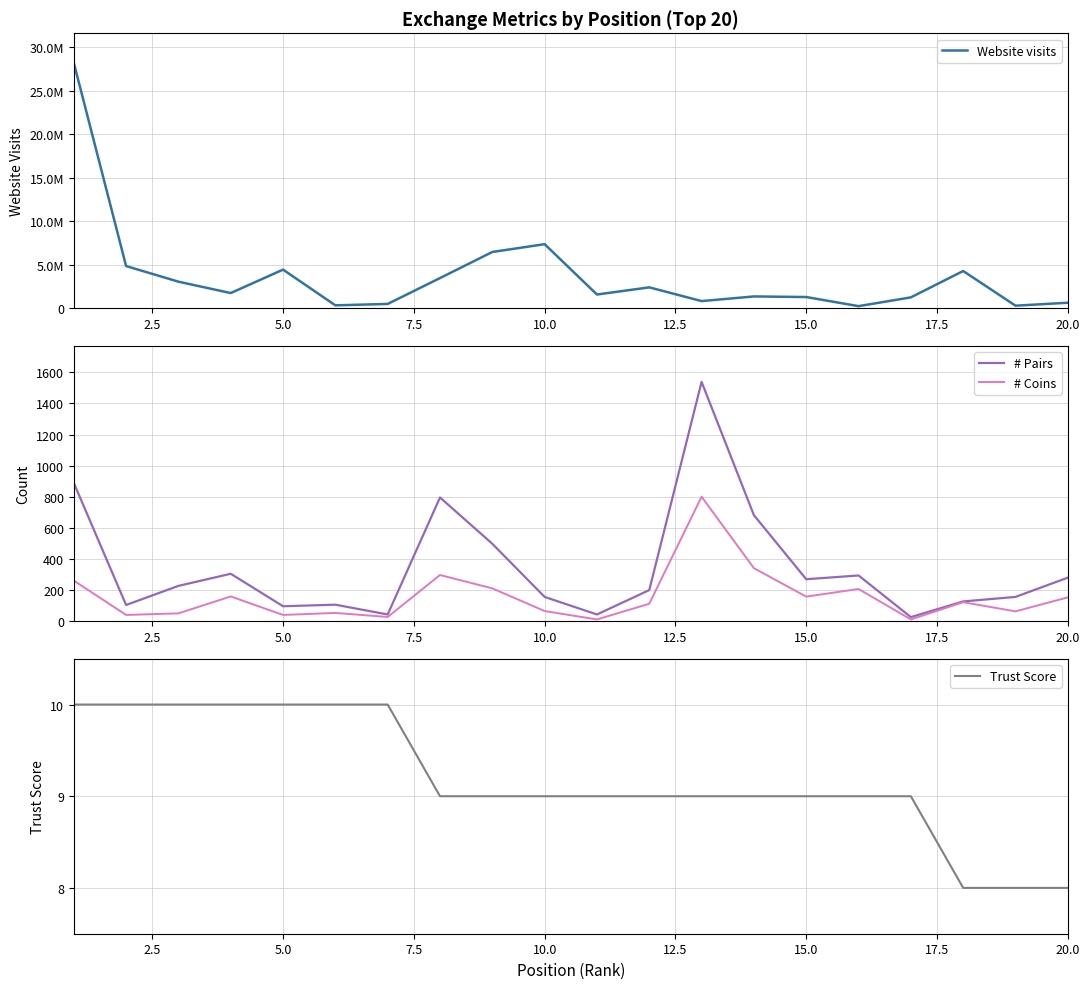

List the series in order of their peak value, lowest first.

Trust Score, # Coins, # Pairs, Website visits